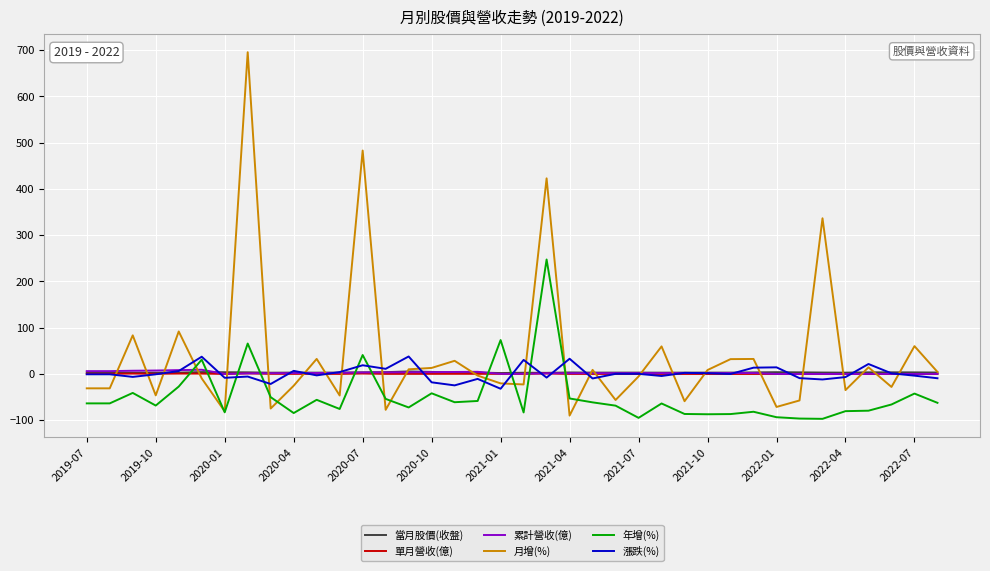

What is the smallest value displayed?

-96.9